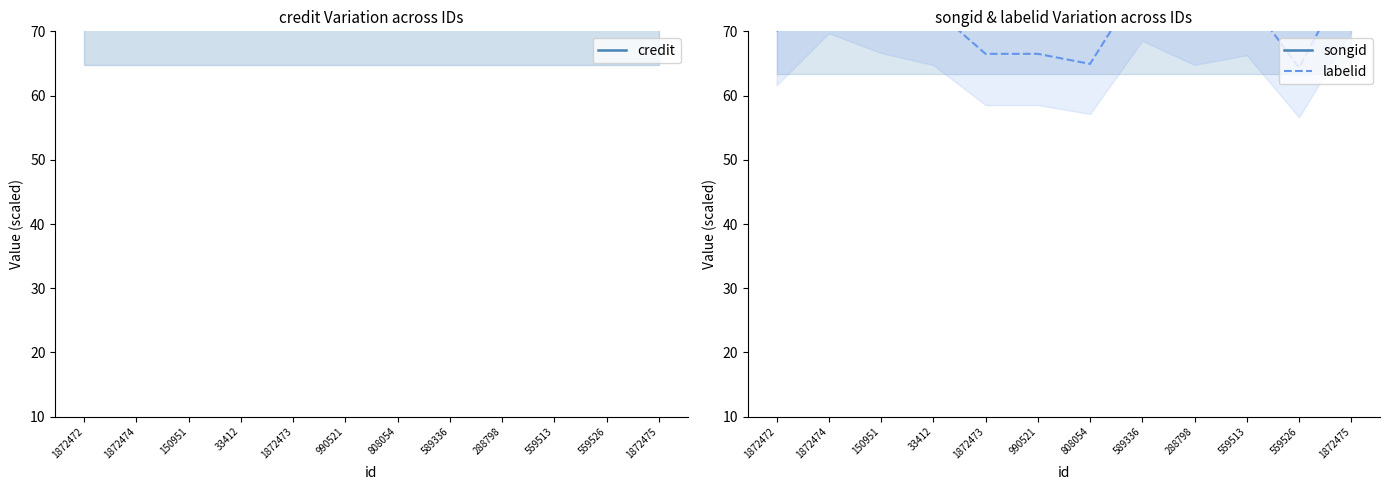

What position from the right is 990521?

7